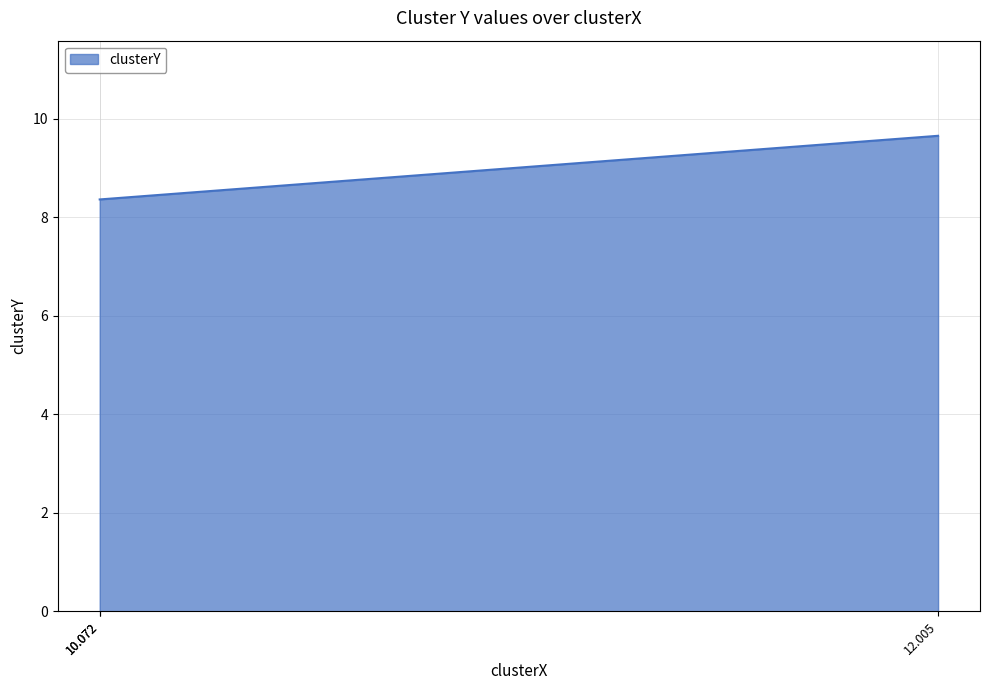

Does the chart have visible grid lines?

Yes